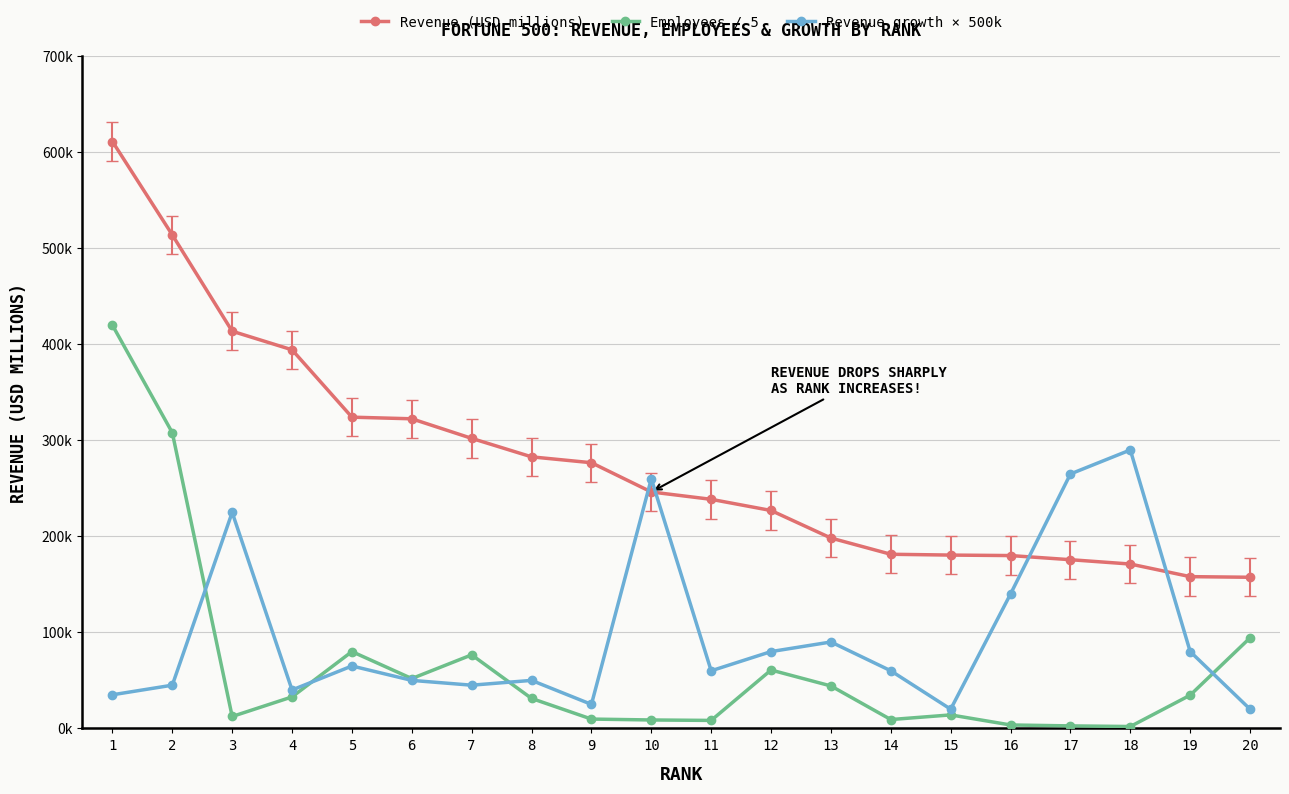

Reading right to left, what are all the values shown in this chart?

Revenue (USD millions): 157403.0	158057.0	171189.0	175702.0	180012.0	180516.0	181364.0	198270.0	226954.0	238587.0	246252.0	276711.0	282836.0	302089.0	322467.0	324162.0	394328.0	413680.0	513983.0	611289.0
Employees / 5: 94320.0	34600.0	1948.6	2600.0	3560.0	14046.2	9207.0	44200.0	60800.0	8300.0	8769.2	9700.0	31200.0	76600.0	51900.0	80000.0	32800.0	12400.0	308000.0	420000.0
Revenue growth × 500k: 20000.0	80000.0	290000.0	265000.0	140000.0	20000.0	60000.0	90000.0	80000.0	60000.0	260000.0	25000.0	50000.0	45000.0	50000.0	65000.0	40000.0	225000.0	45000.0	35000.0